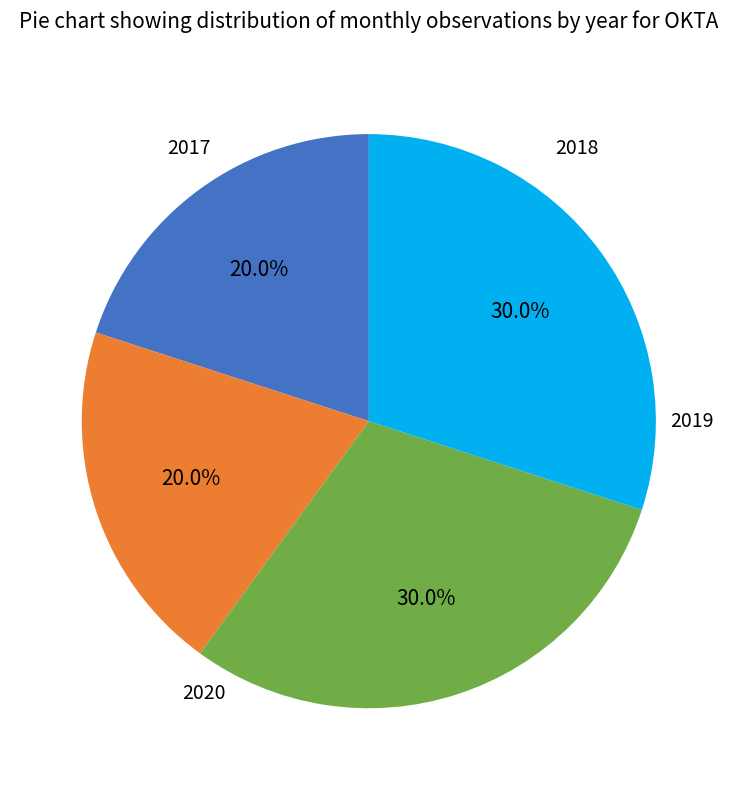

Is there a majority slice in this chart?

No